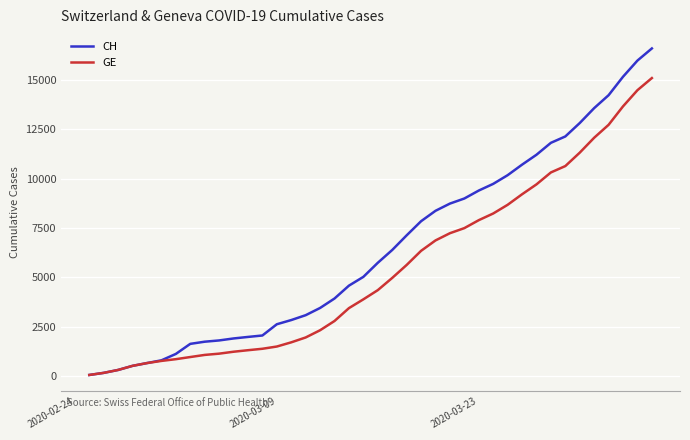

What is the highest value of the GE series?

15077